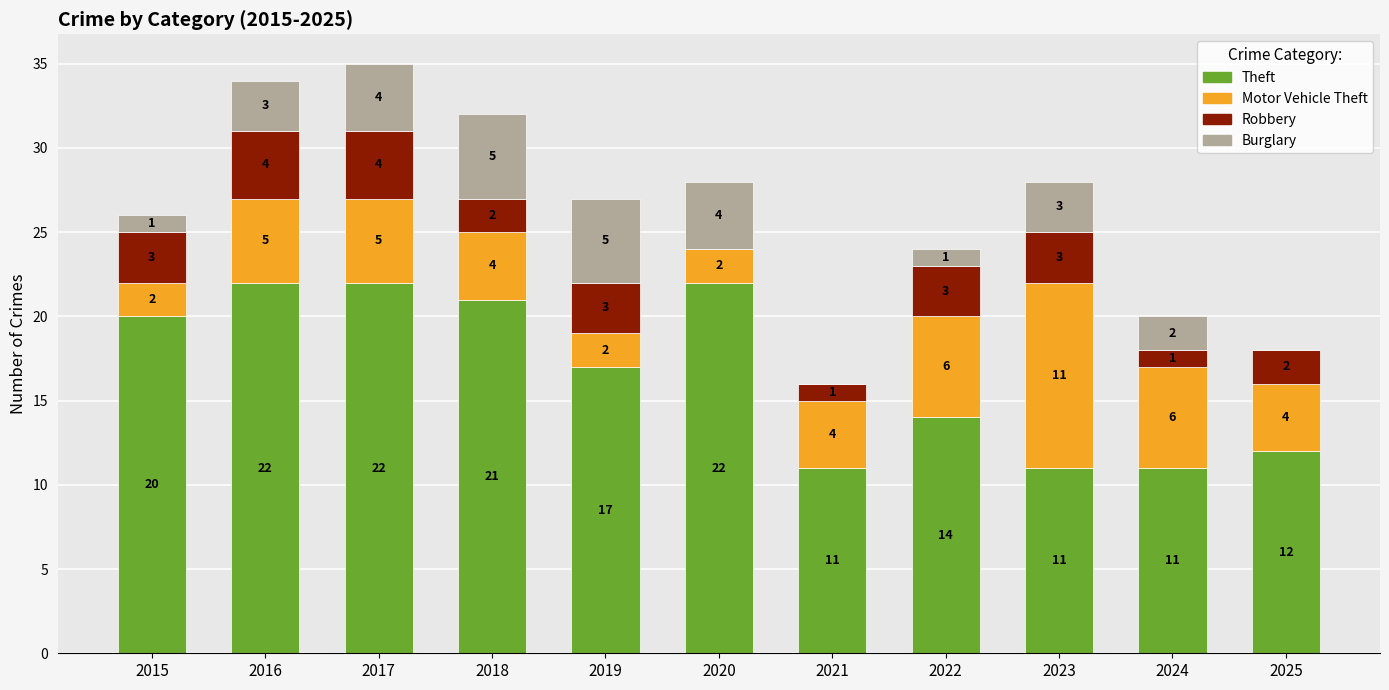

Is it true that Theft equals 13 at 2018?

False